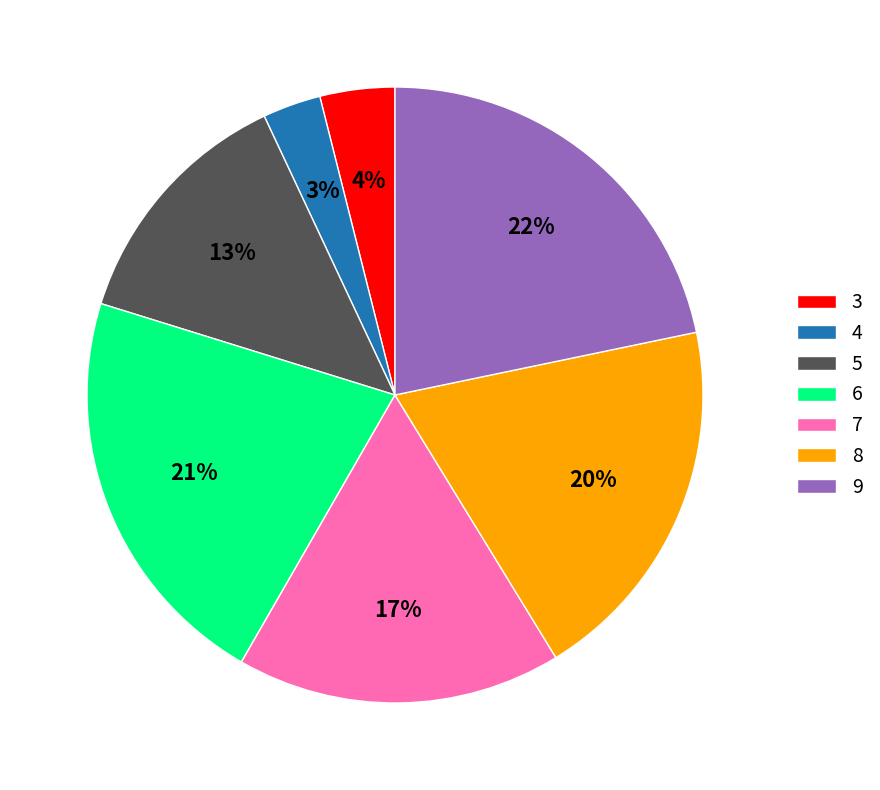

Do 5 and 7 together represent more than half of the pie?

No